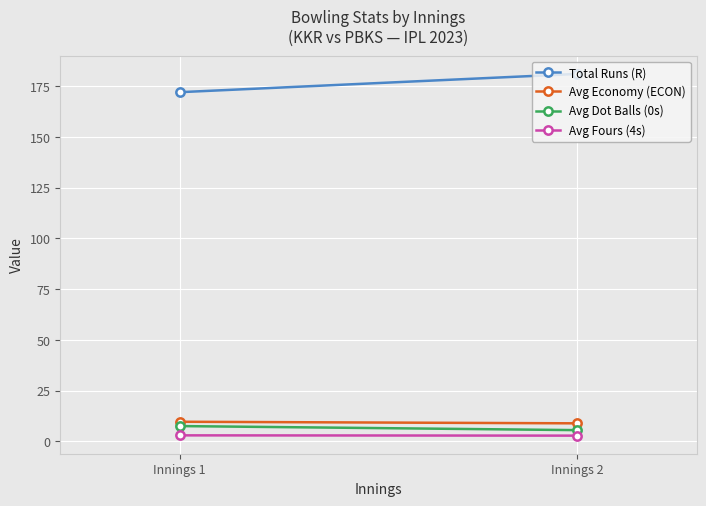

Rank the series at Innings 2 from highest to lowest value.

Total Runs (R), Avg Economy (ECON), Avg Dot Balls (0s), Avg Fours (4s)